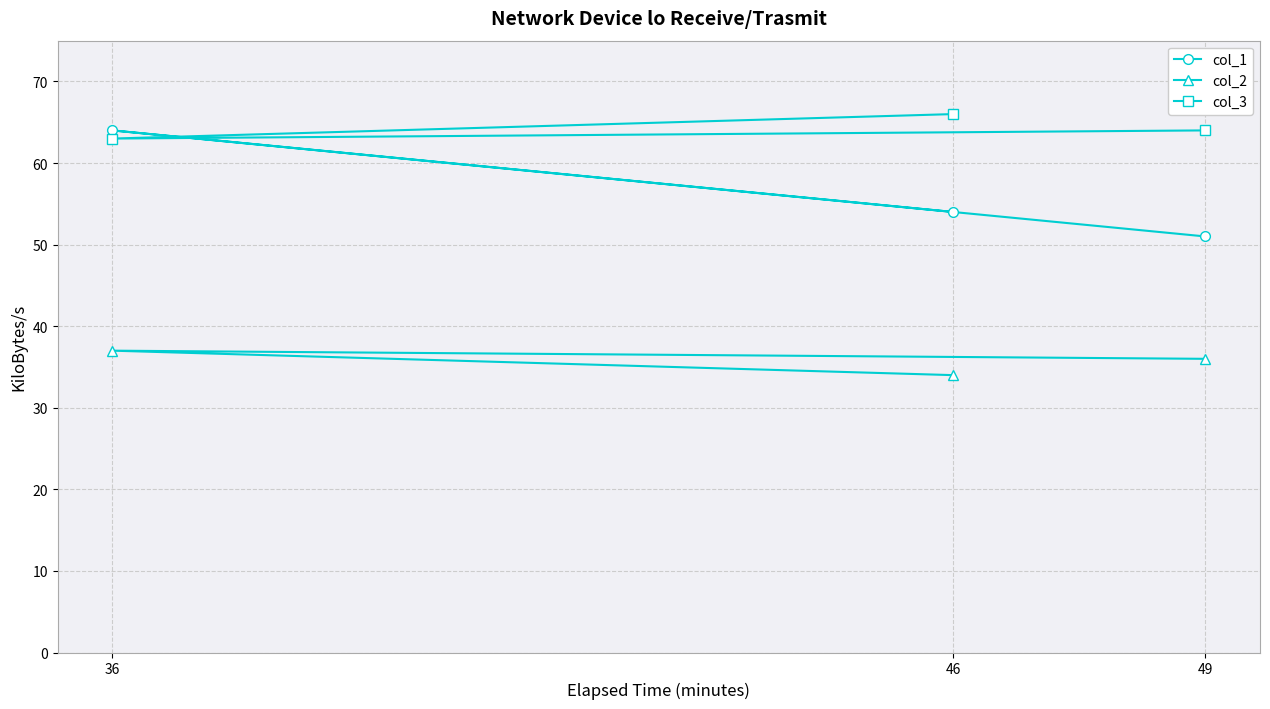

Is this an area chart (filled region under the line)?

No